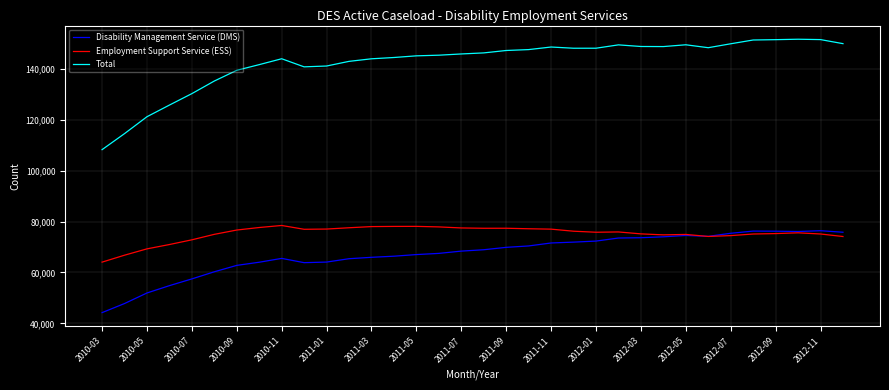

True or false: Total and Employment Support Service (ESS) intersect in this chart.

False